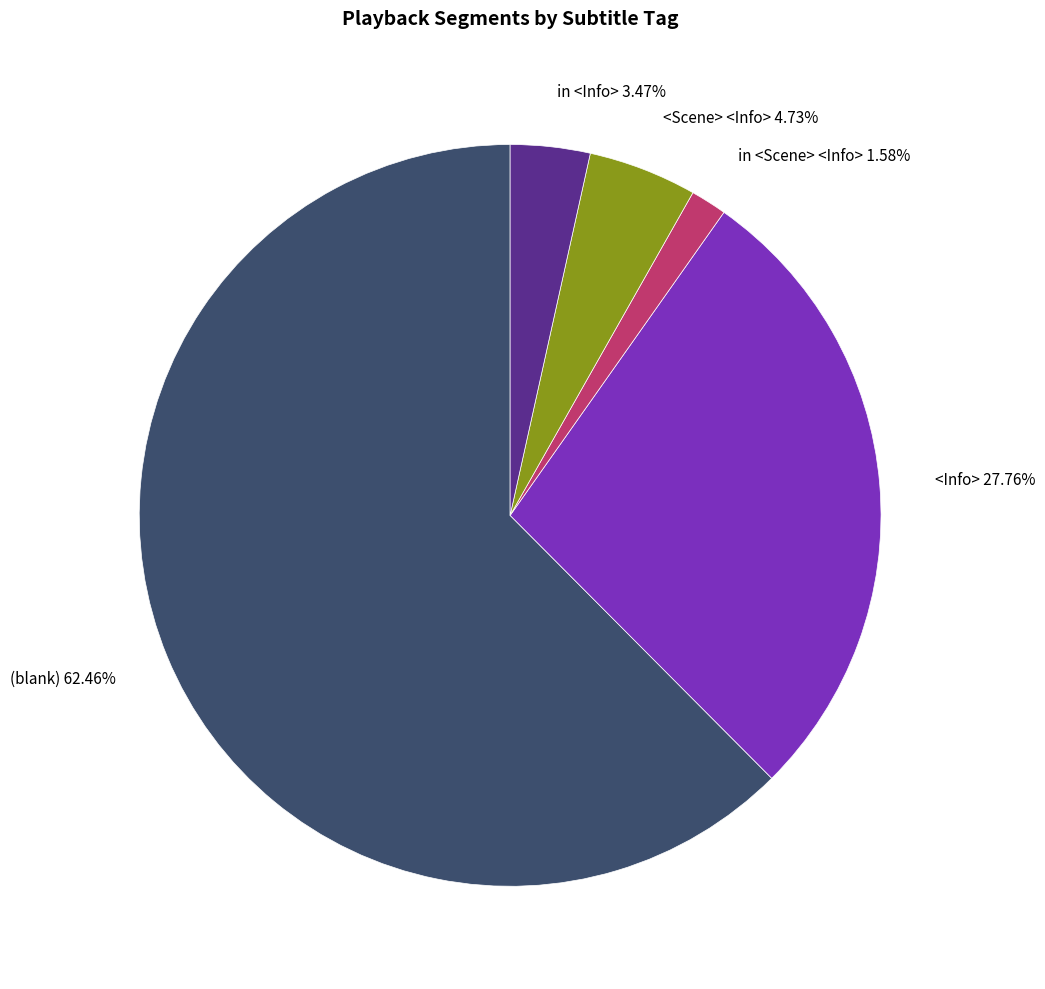

Which category has the smallest portion of the pie?

in <Scene> <Info>